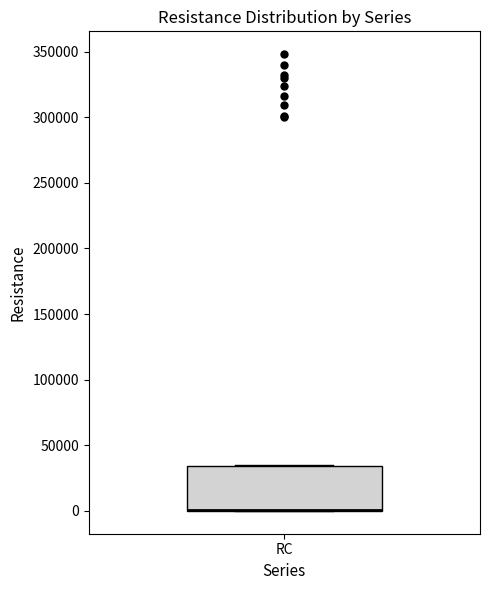

Read this box plot against the y-axis: the position of the median line, the range covered by the box, and the ends of both whiskers. The values are not printed on the chart, so give them approximately, as read against the axis.

median 0 (drawn on the box's lower edge), box 0 to 35000, whiskers 0 to 35000